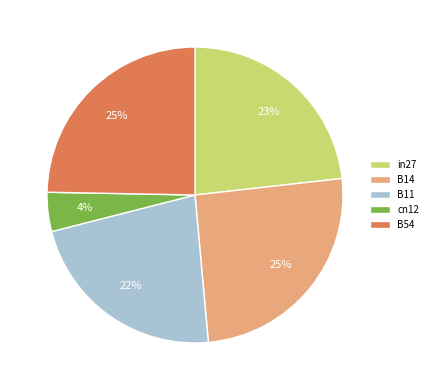

What is the smallest slice in the pie chart?

cn12